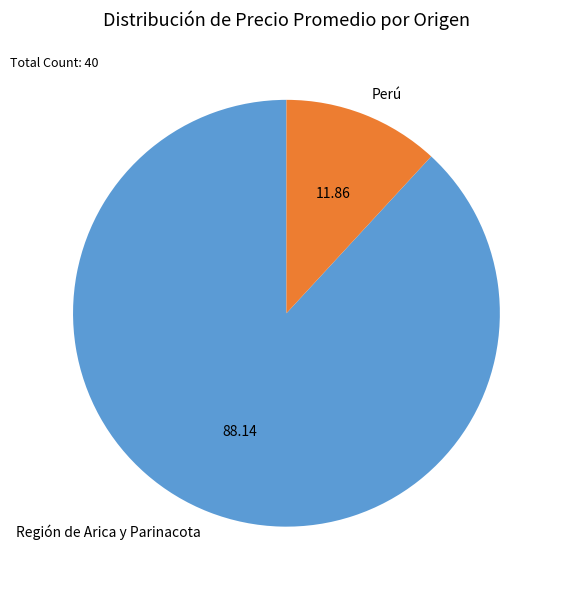

How many slices are in this pie chart?

2